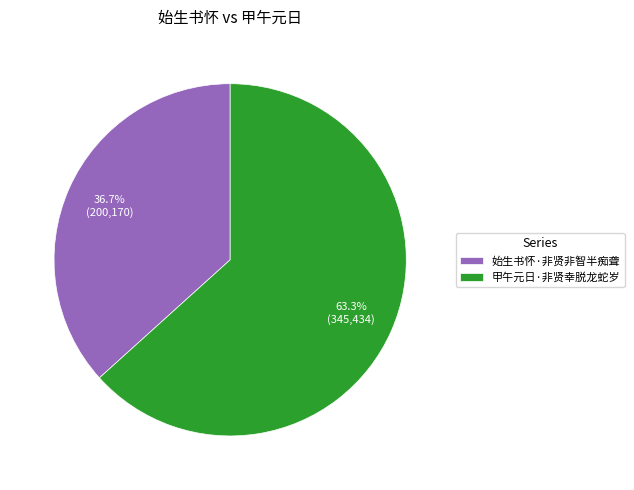

How many slices are in this pie chart?

2